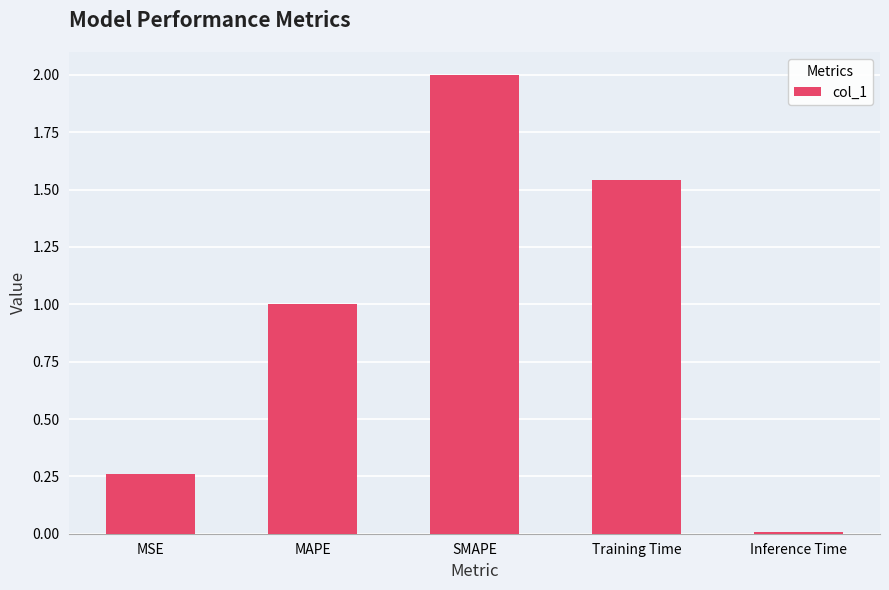

What is the difference between the second highest and second lowest values?

1.3